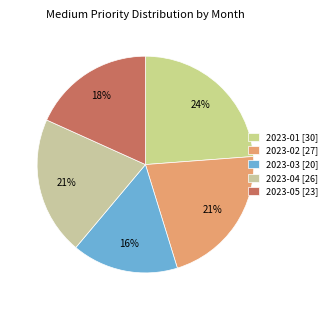

Is it true that 2023-01 is 39% of the pie?

False